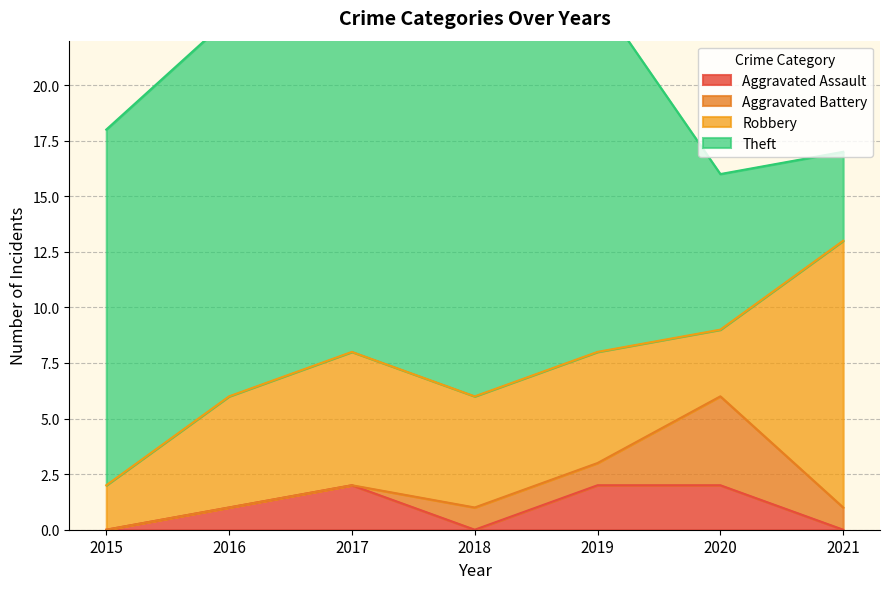

How many Aggravated Assault values are between 0 and 2?

7